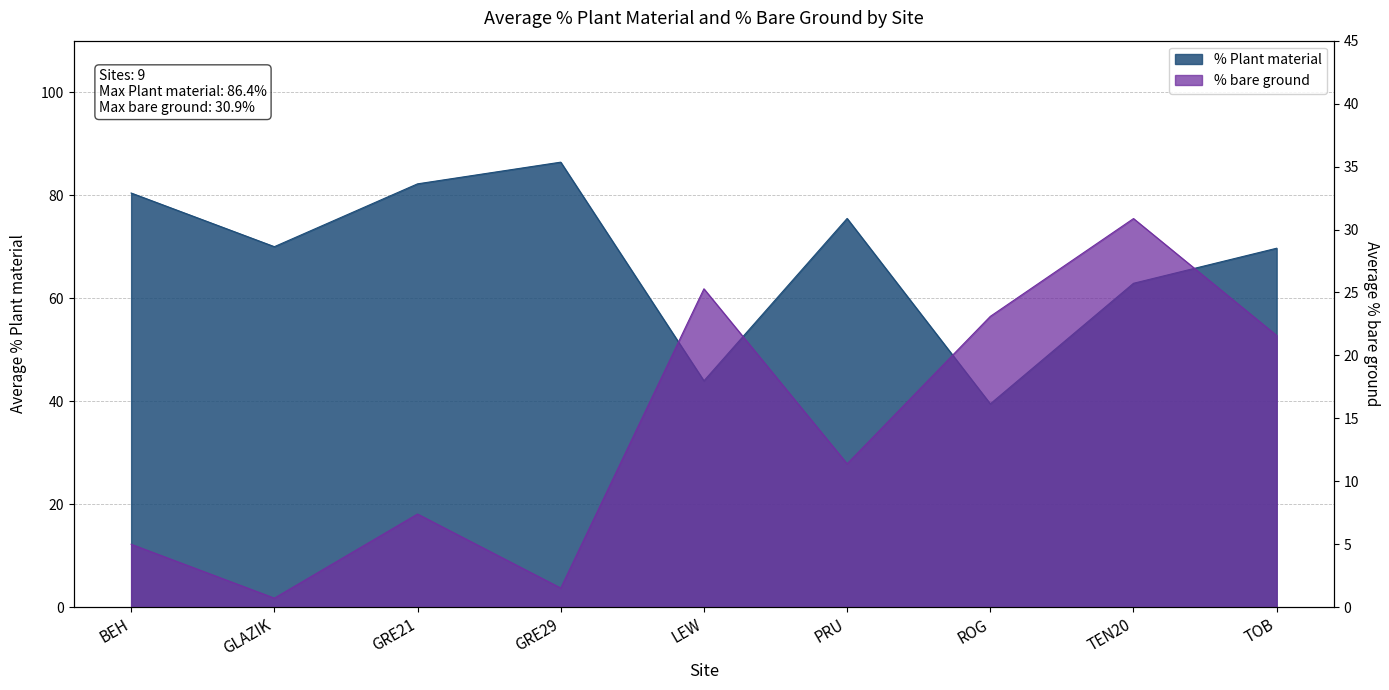

Which category has the lowest value in the % Plant material series?

ROG